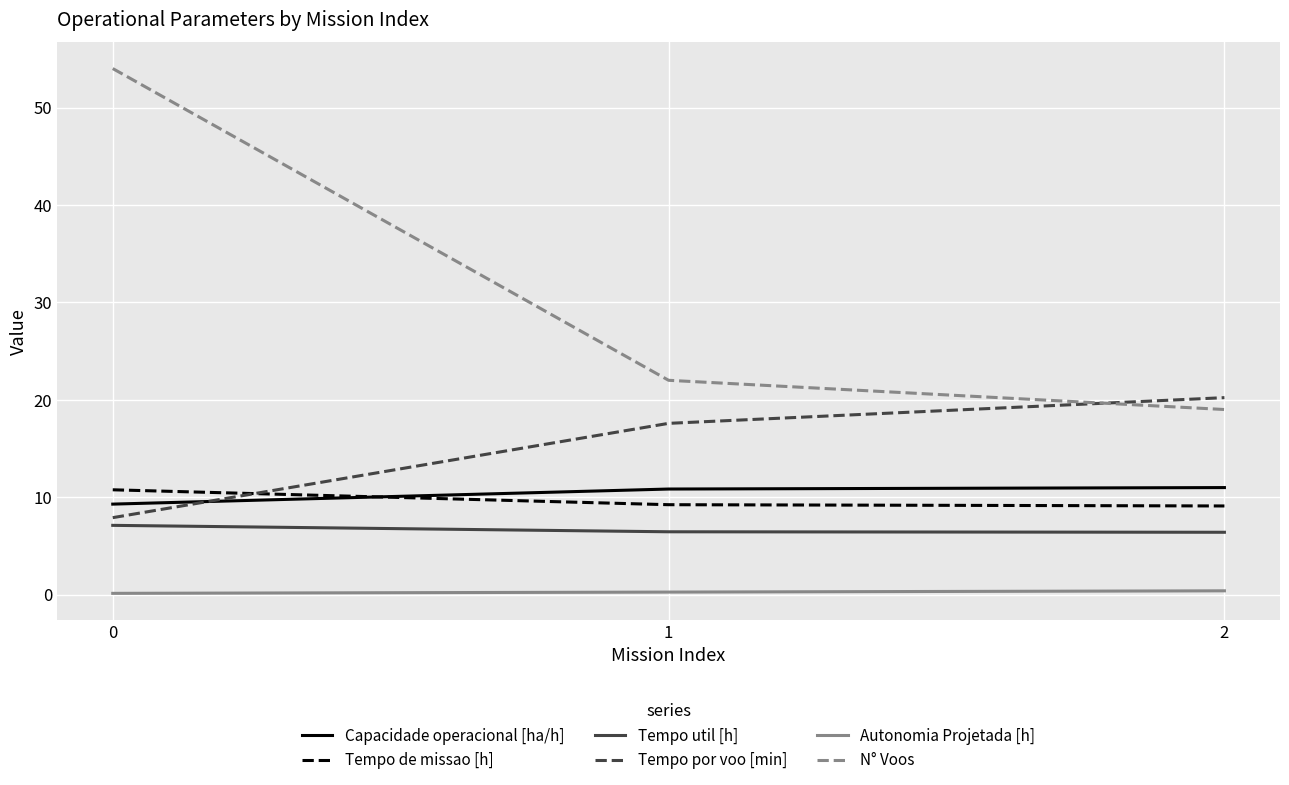

Is the value of Autonomia Projetada [h] at 1 greater than the value of Tempo de missao [h] at 0?

No